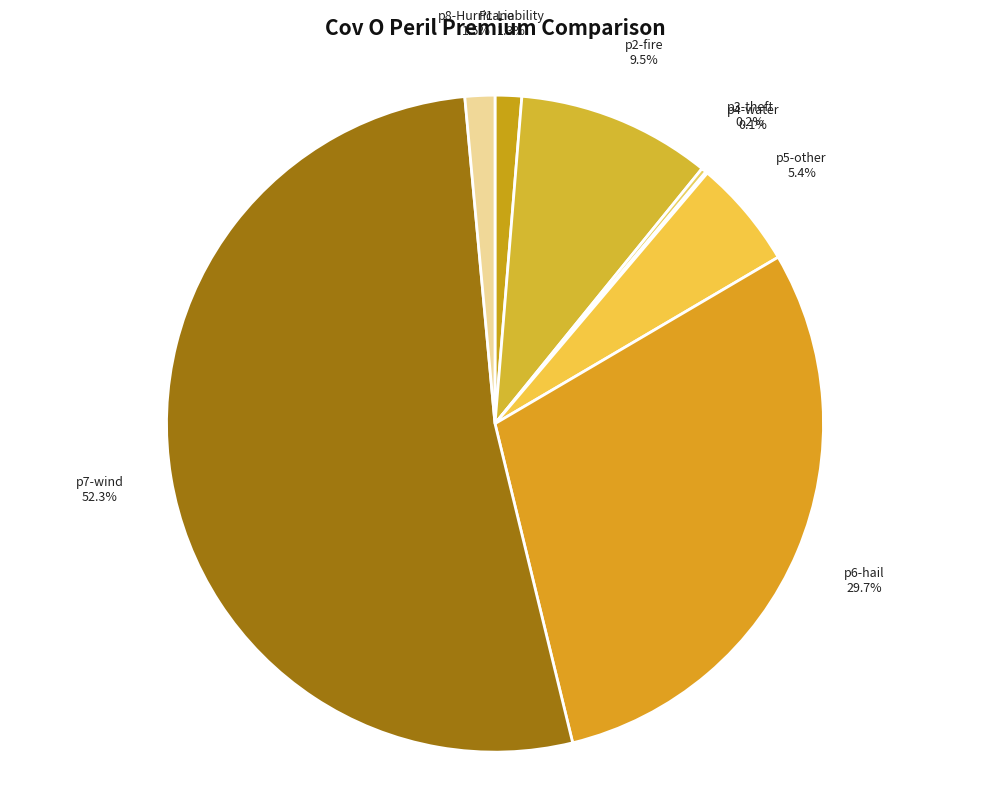

Is the sum of p5-other and p6-hail greater than half?

No